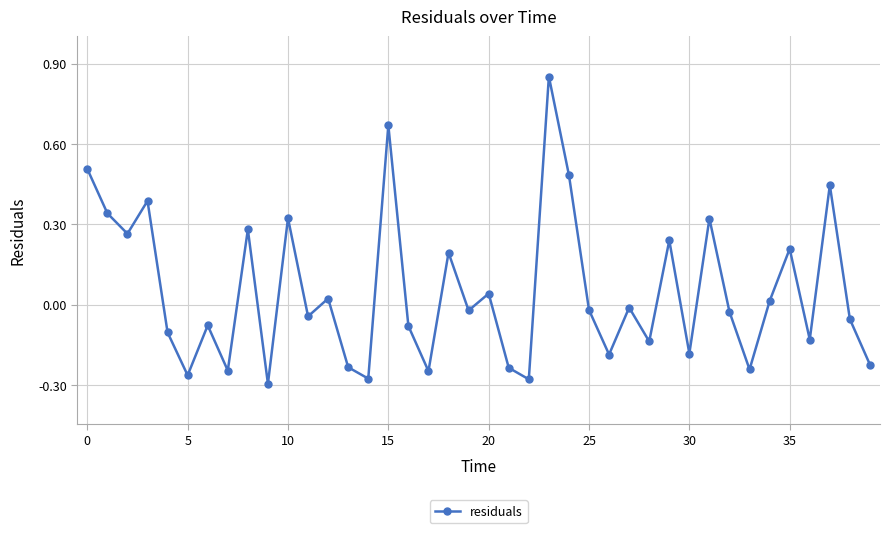

How many points are higher than both their immediate neighbors (excluding endpoints)?

14